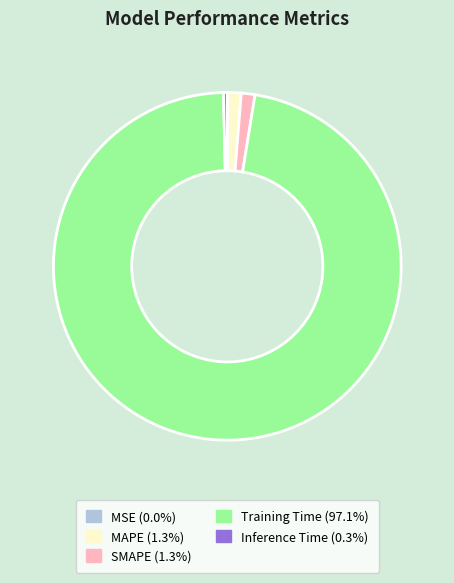

Combined, do Training Time and SMAPE account for over 50%?

Yes